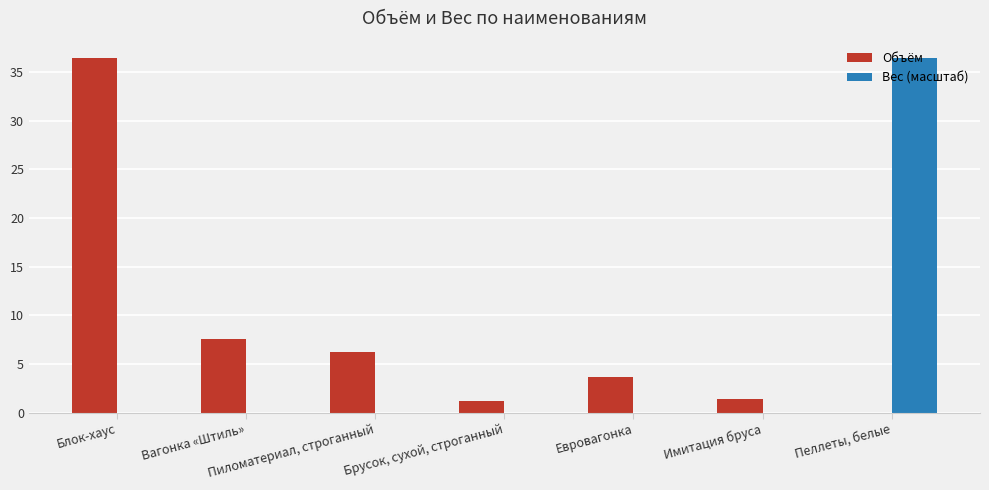

What is the maximum value for Вес (масштаб)?

36.4